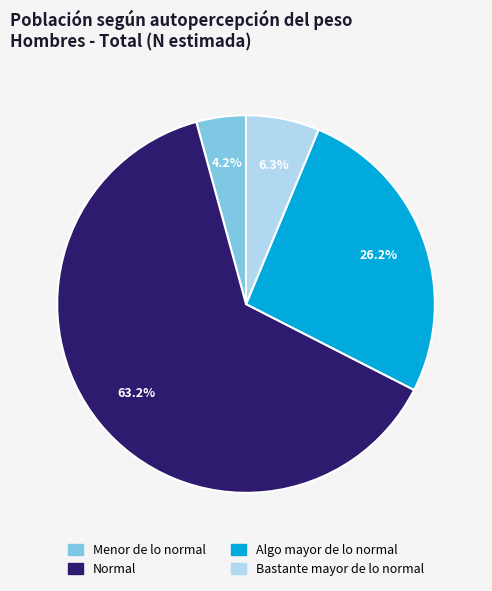

Which has a higher value, Menor de lo normal or Bastante mayor de lo normal?

Bastante mayor de lo normal